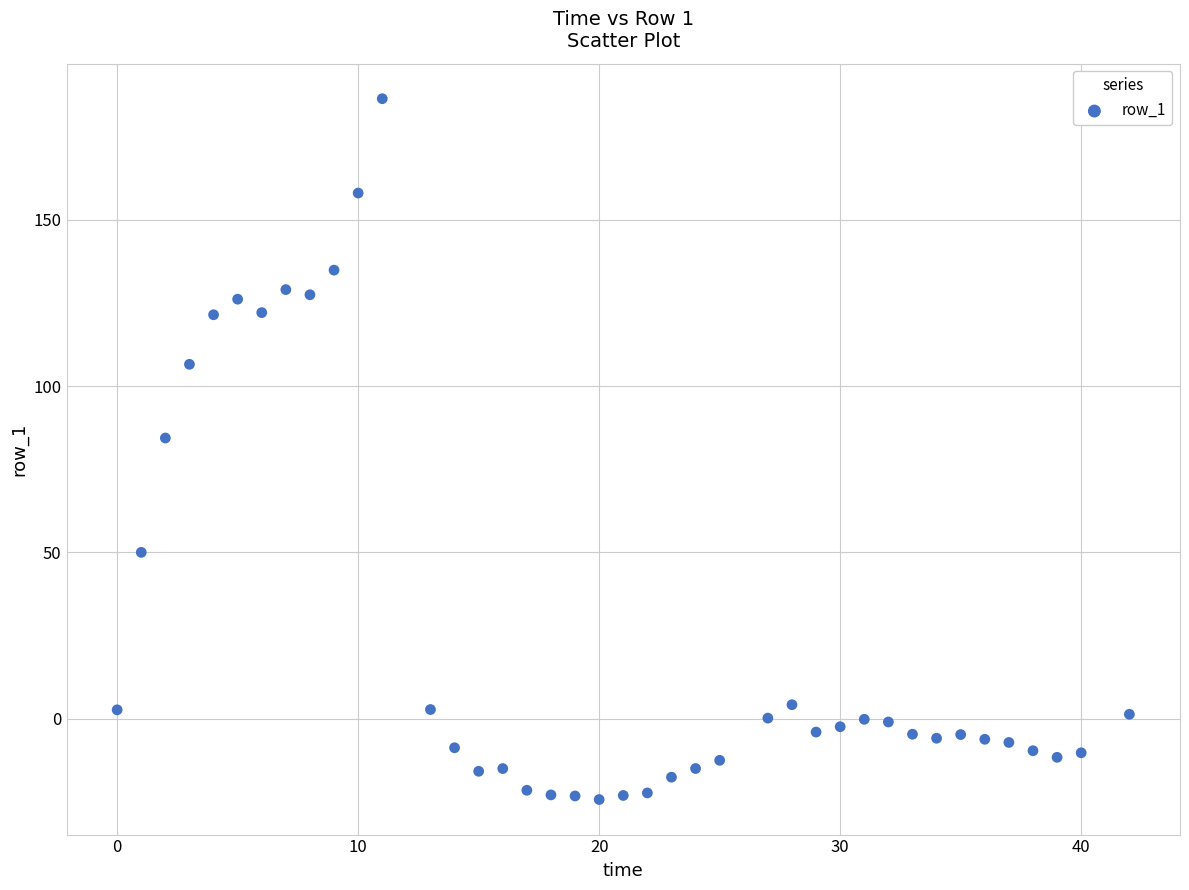

What Y value in the scatter plot is closest to 81?

84.4